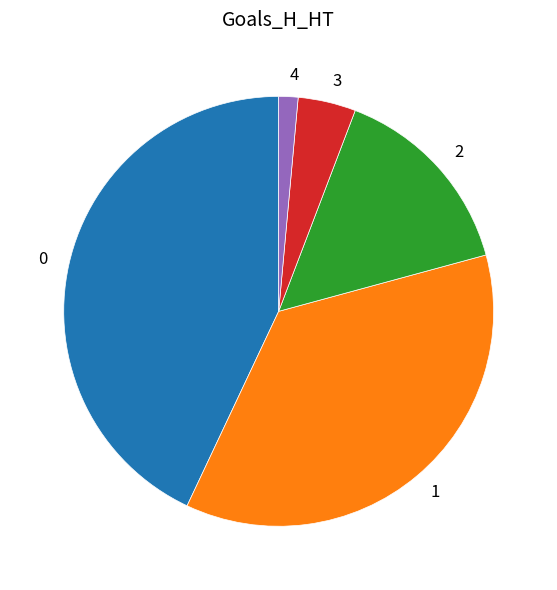

Is there any slice that represents more than half of the pie?

No